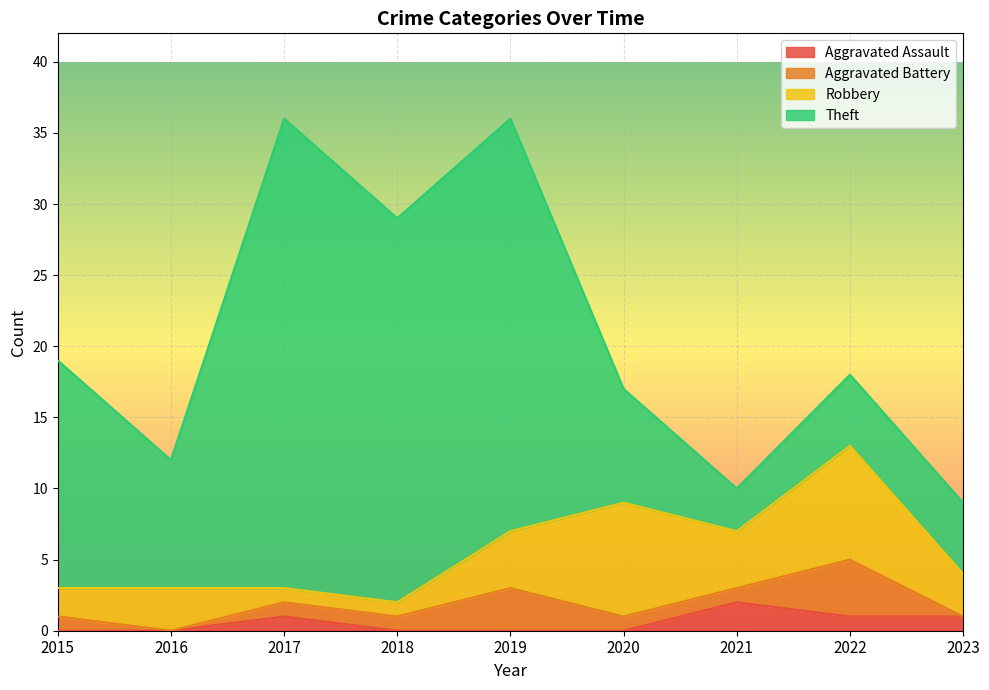

What are all the series names shown in the legend?

Aggravated Assault, Aggravated Battery, Robbery, Theft